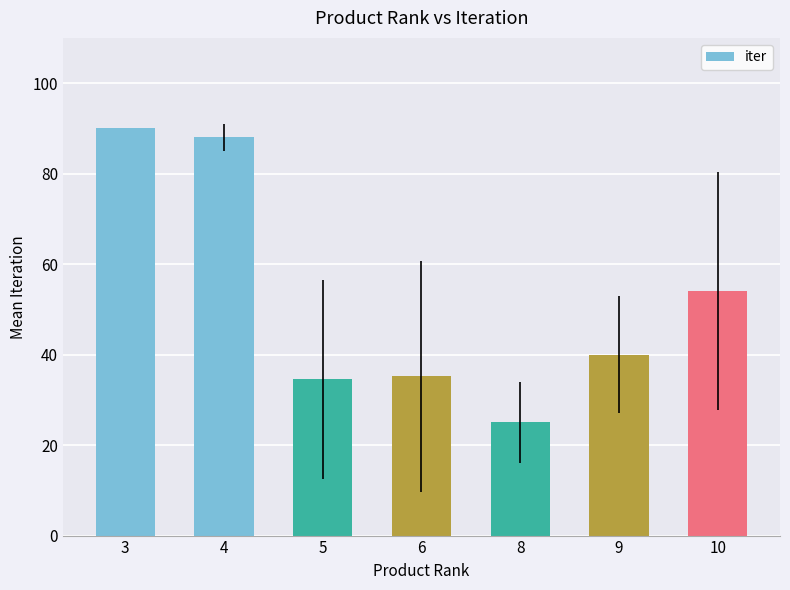

How many bars are there in total?

7